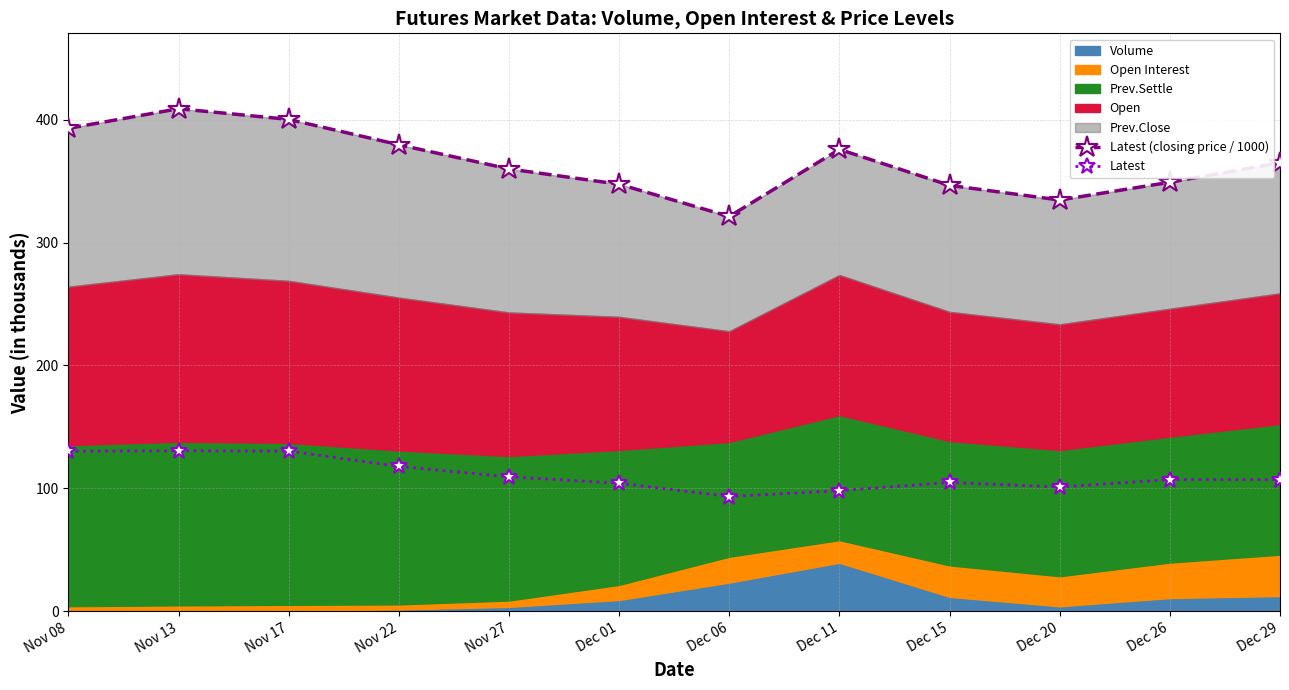

How many lines are shown in the chart?

2